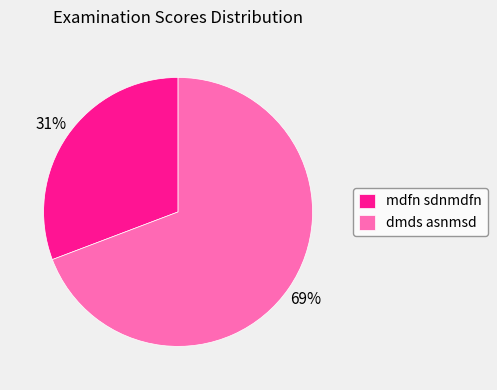

Rank the categories by value from lowest to highest.

mdfn sdnmdfn, dmds asnmsd